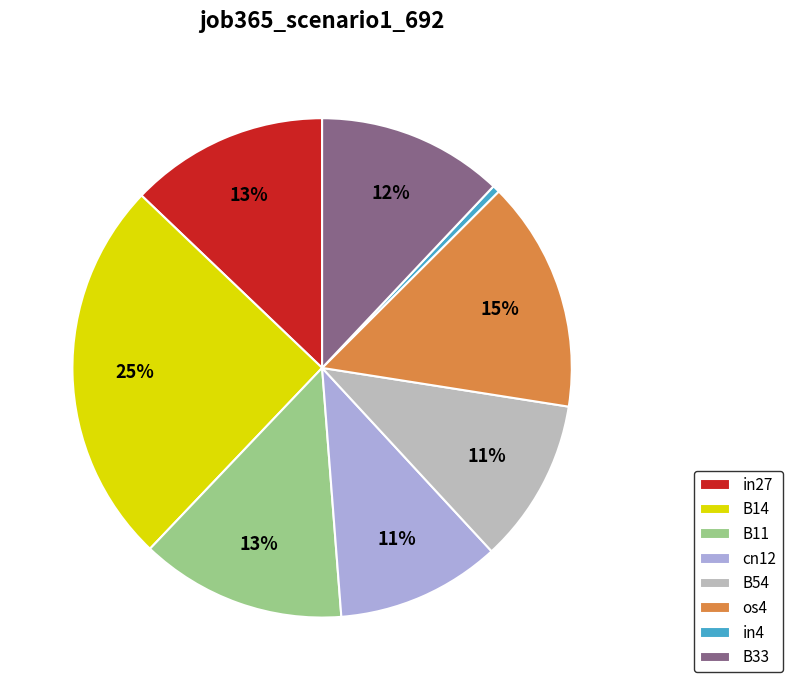

What is the smallest slice in the pie chart?

in4